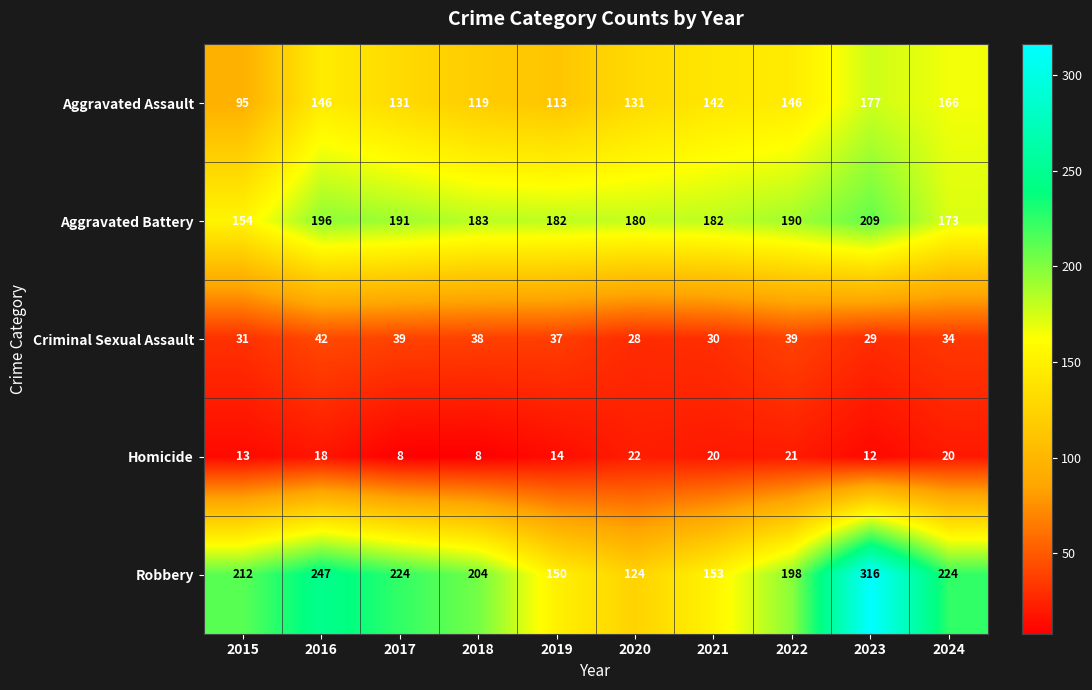

Which series has the widest spread of values?

Robbery